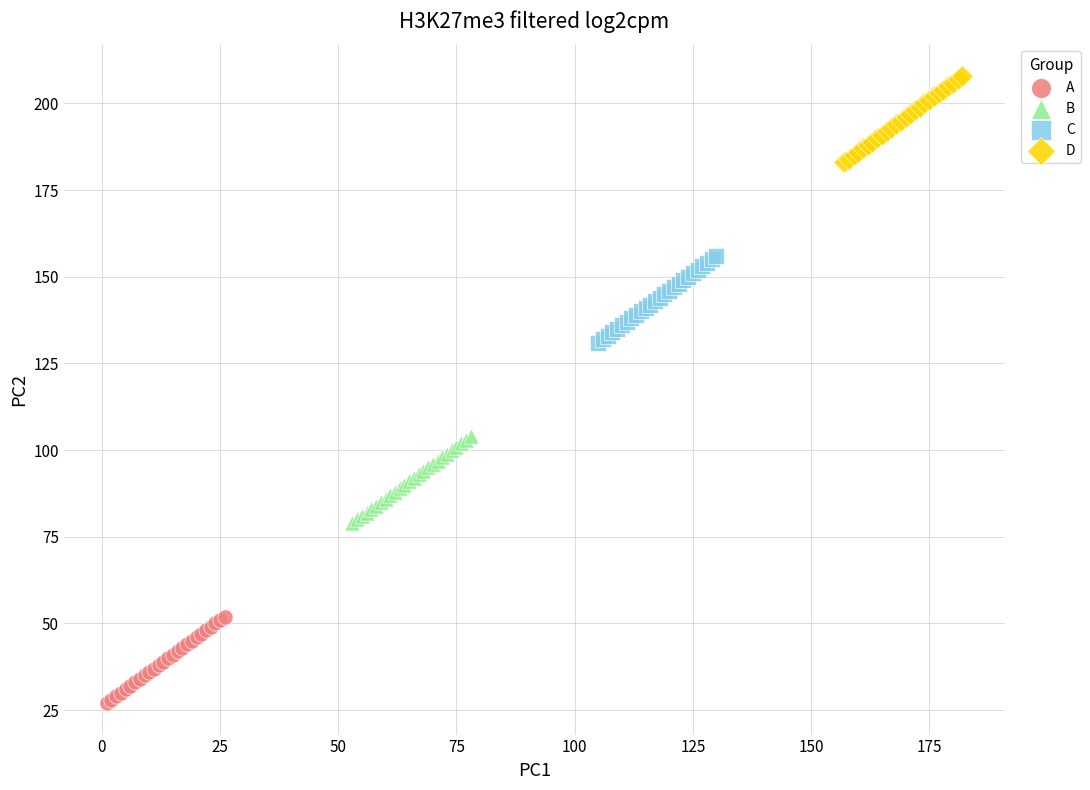

Which series contains the lowest Y value?

A